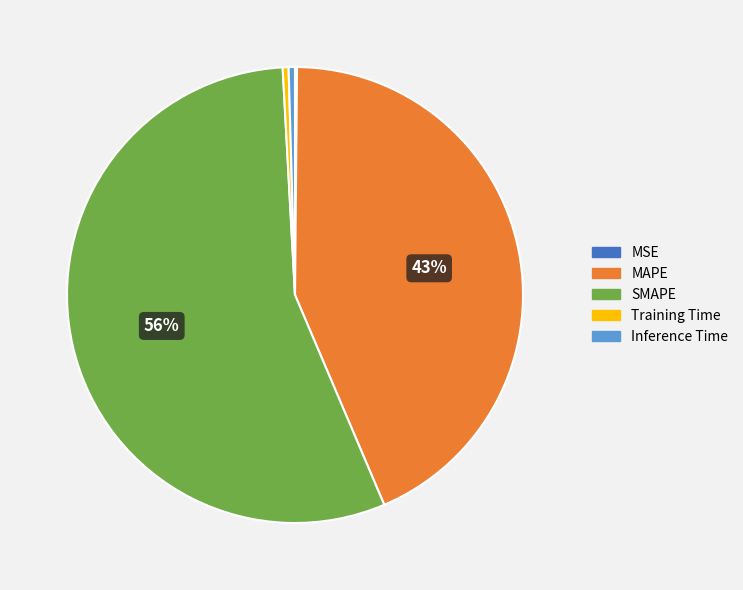

Which slice is the largest?

SMAPE